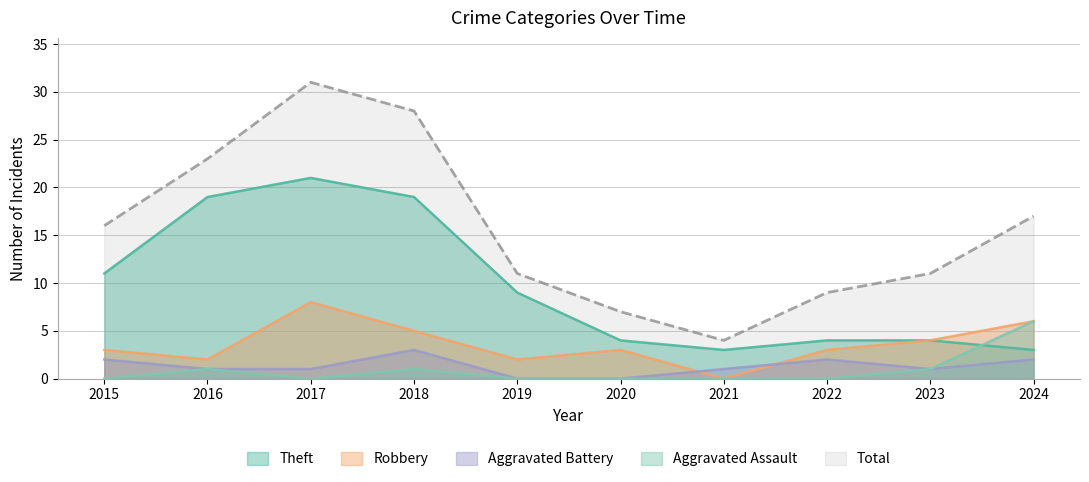

What is the value of the Robbery point at the 1st from the left?

3